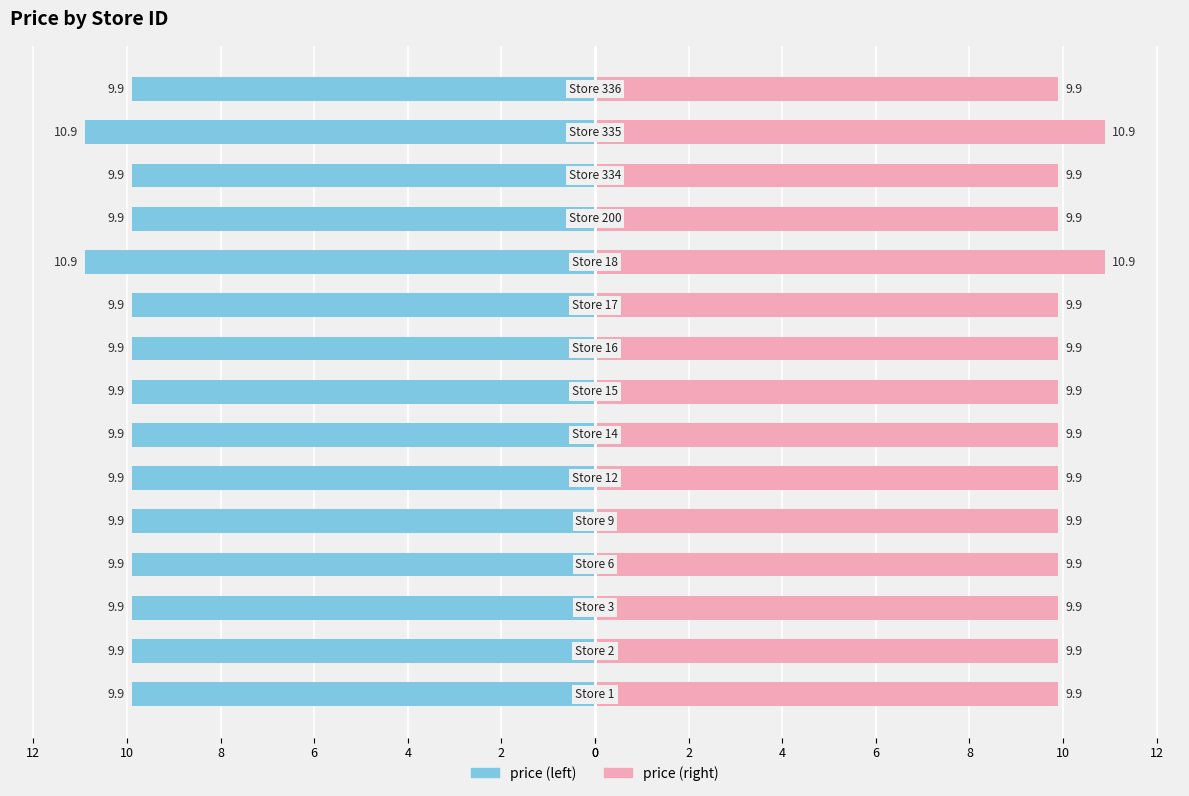

What is the label of the 12th bar from the right?

6